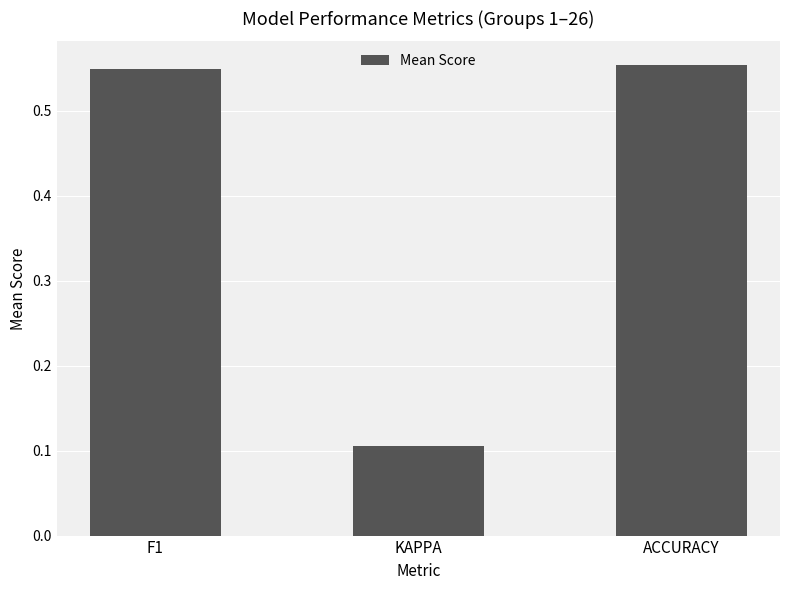

How many bars are there in total?

3